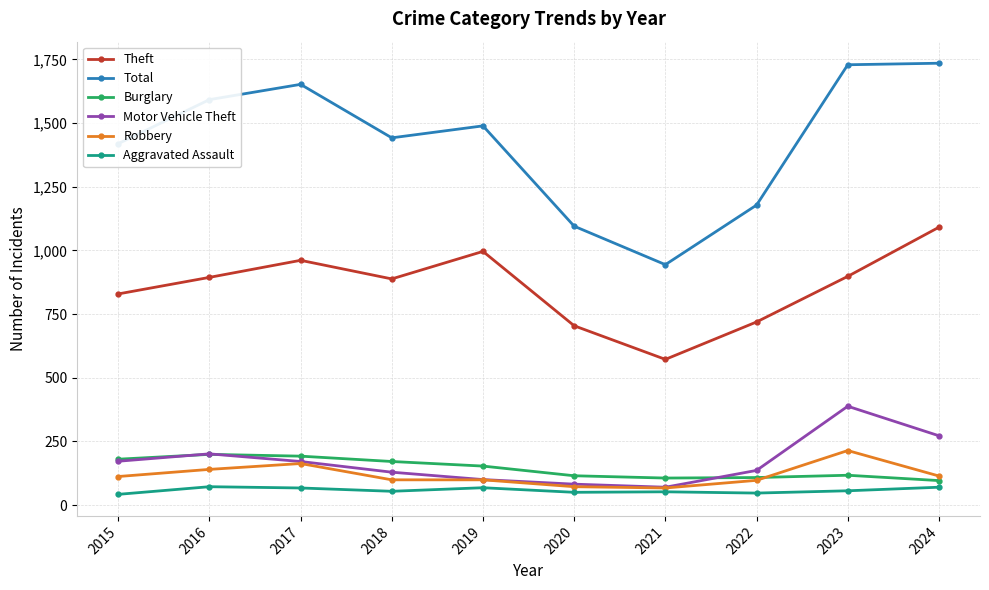

What is the value of the Robbery point at the 2nd from the left?

140